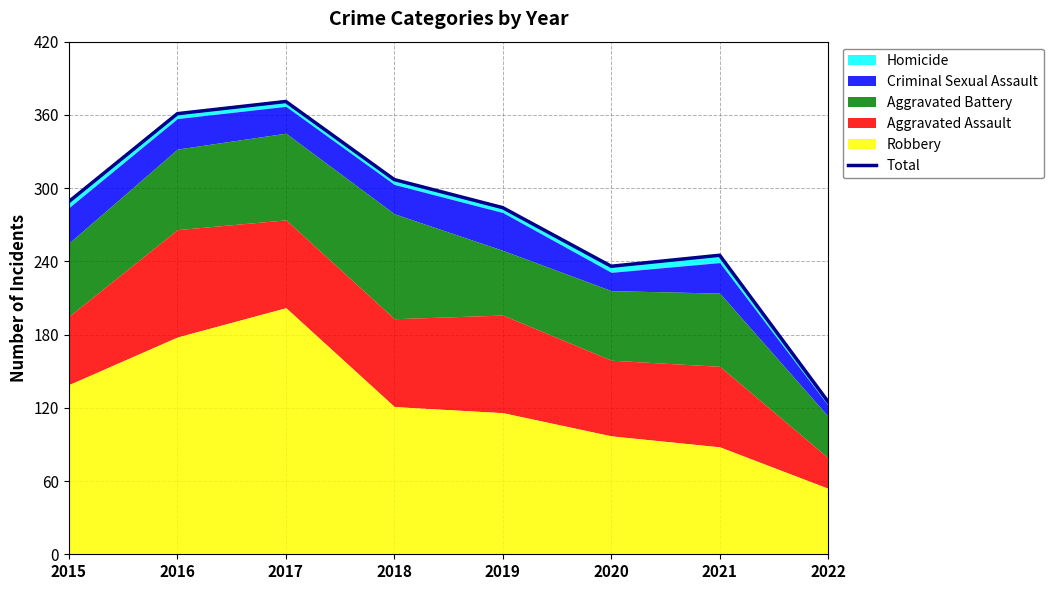

What is the sum of all values?

2218